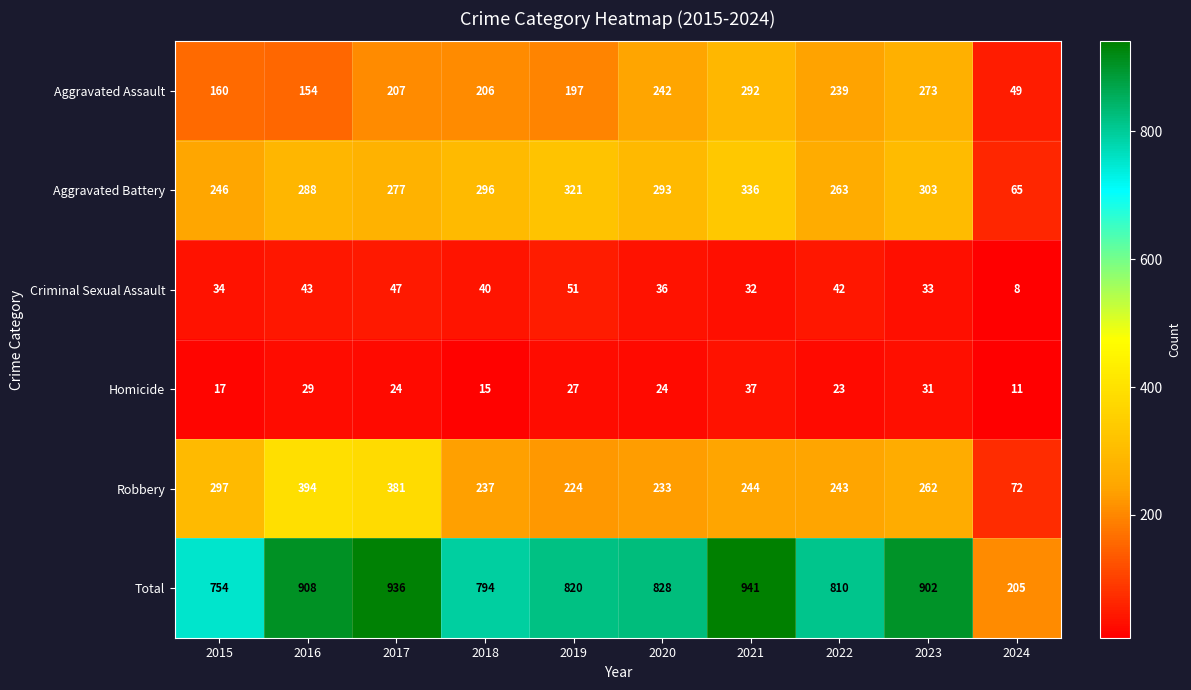

Which series has the widest spread of values?

Total